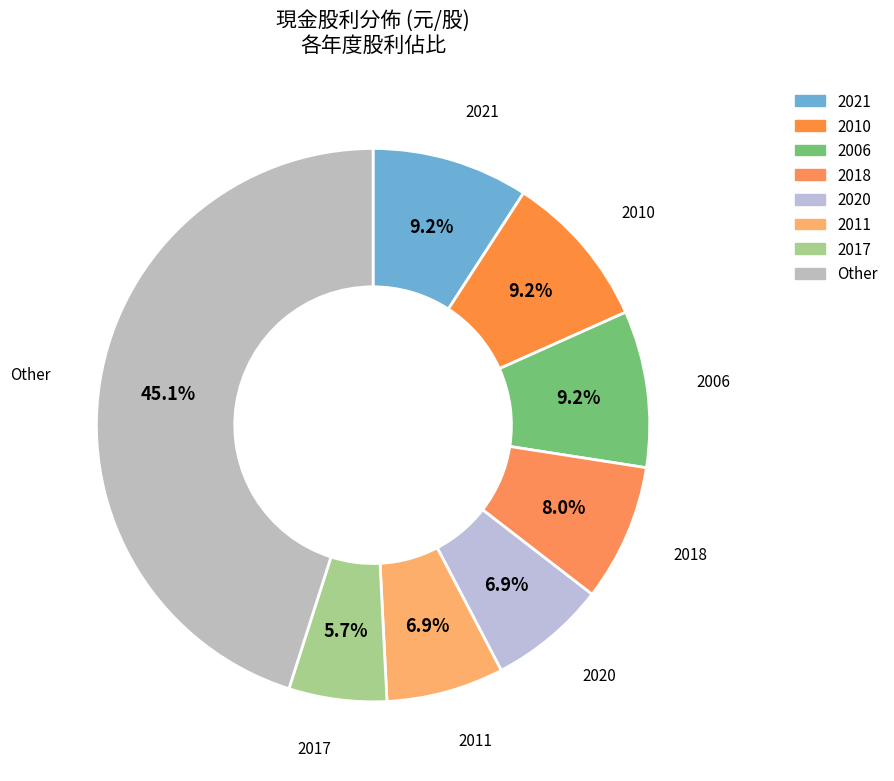

Is the sum of 2018 and 2006 greater than half?

No